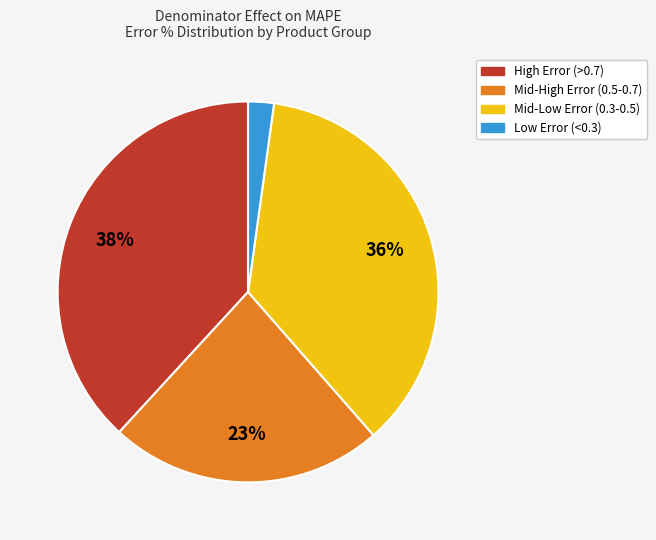

Is there any slice that represents more than half of the pie?

No